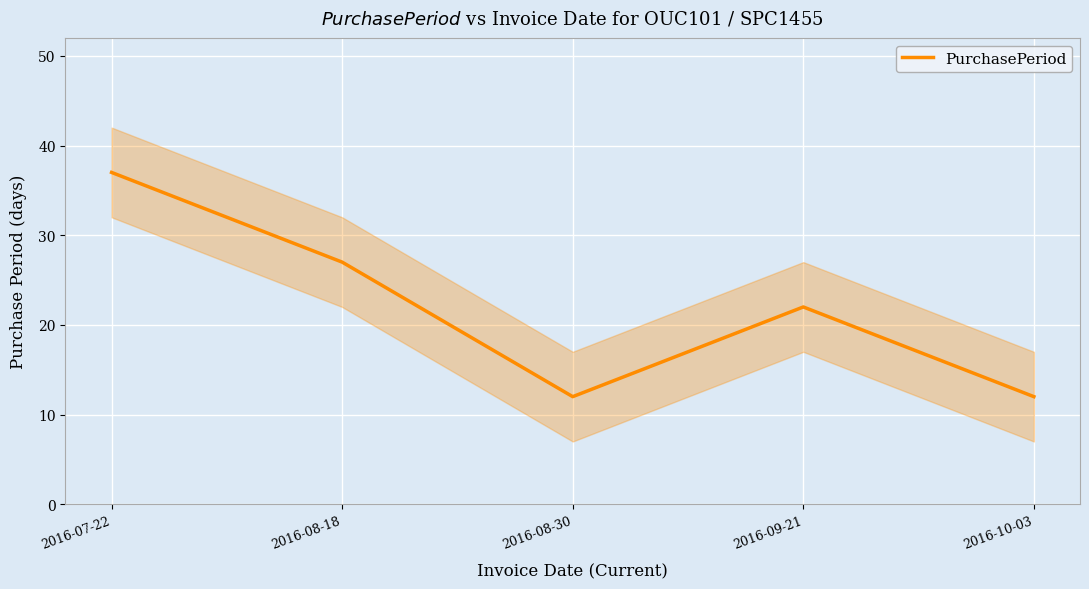

Reading right to left, extract all data points from this chart.

2016-10-03=12	2016-09-21=22	2016-08-30=12	2016-08-18=27	2016-07-22=37